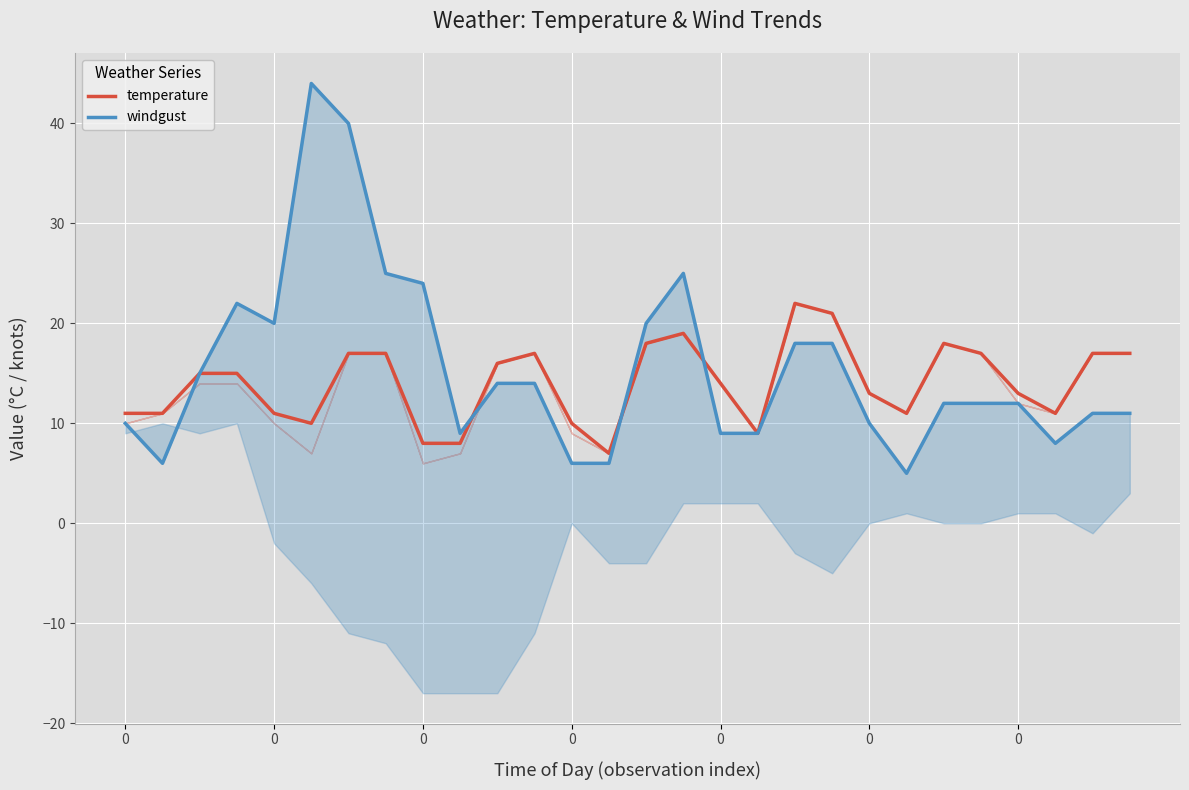

What is the sum of the temperature values at 22 and 21?

29